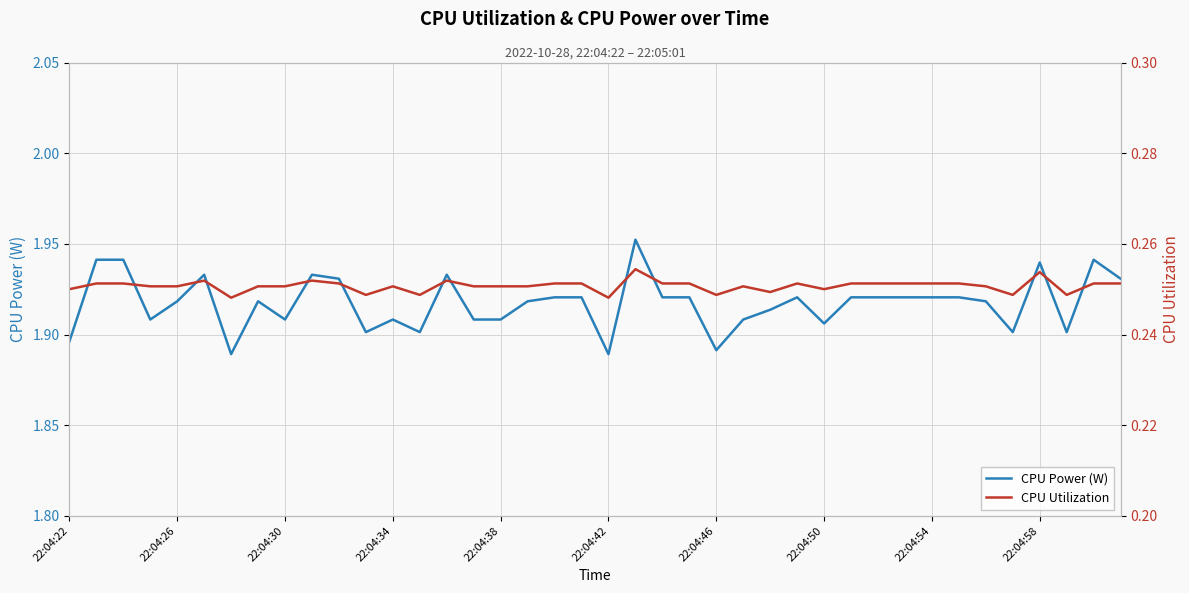

True or false: CPU Utilization and CPU Power (W) intersect in this chart.

False